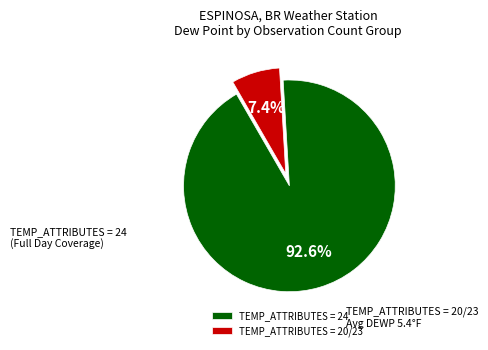

Count the number of slices in the pie.

2